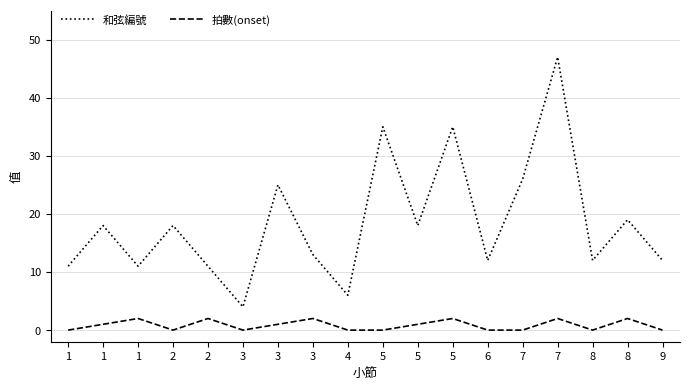

What are all the series names shown in the legend?

和弦編號, 拍數(onset)